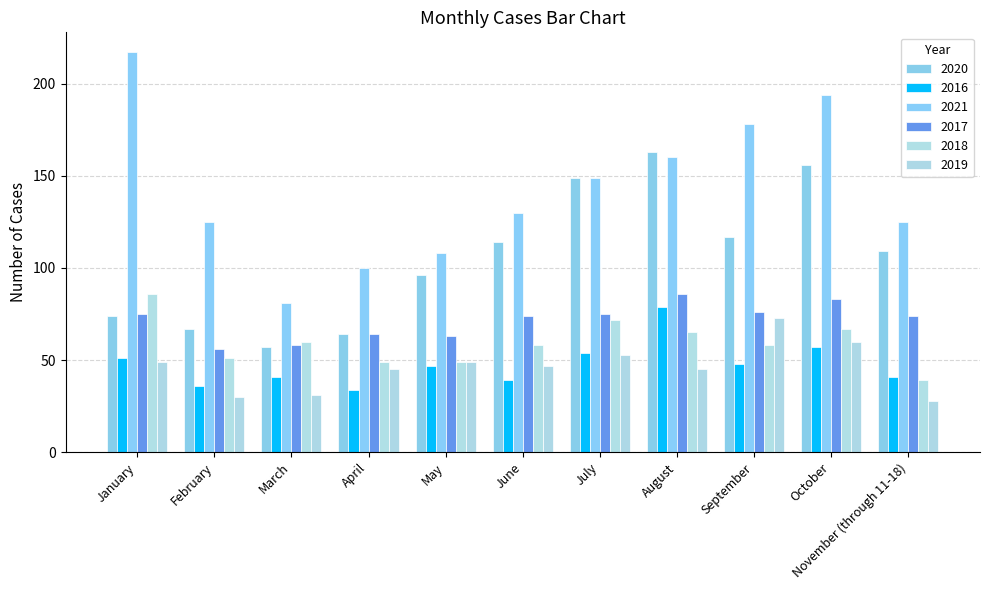

Which series has the largest total across all categories?

2021